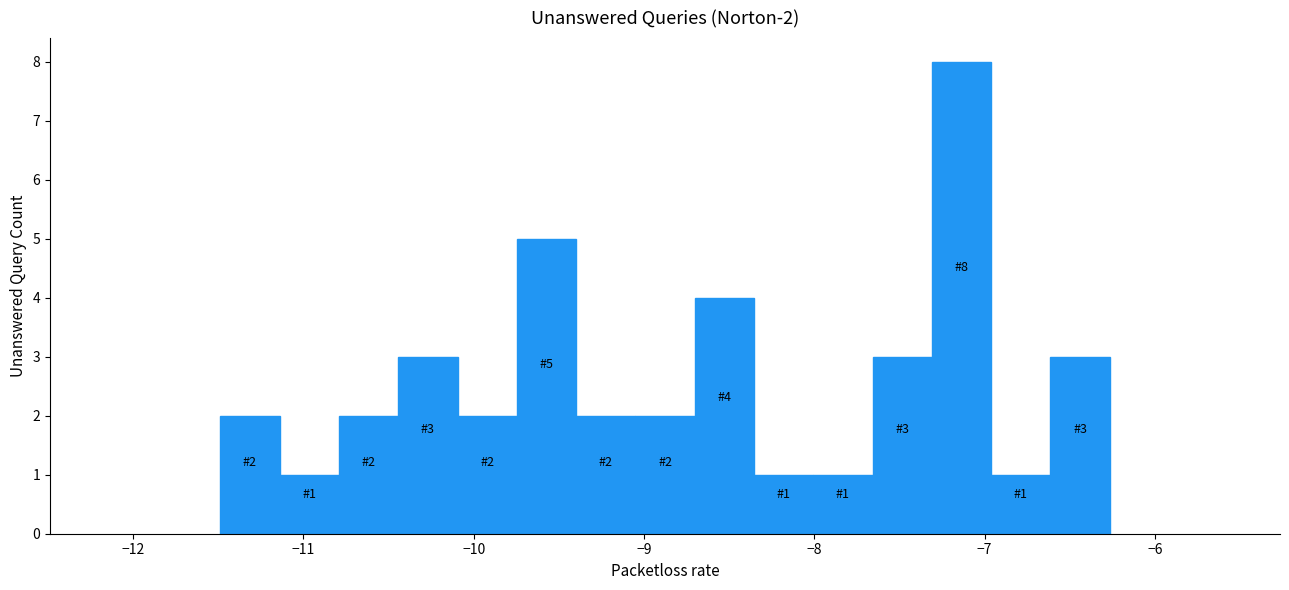

Around what value on the x-axis is the tallest bar? Give the approximate position of its centre, as read against the axis.

-7.1